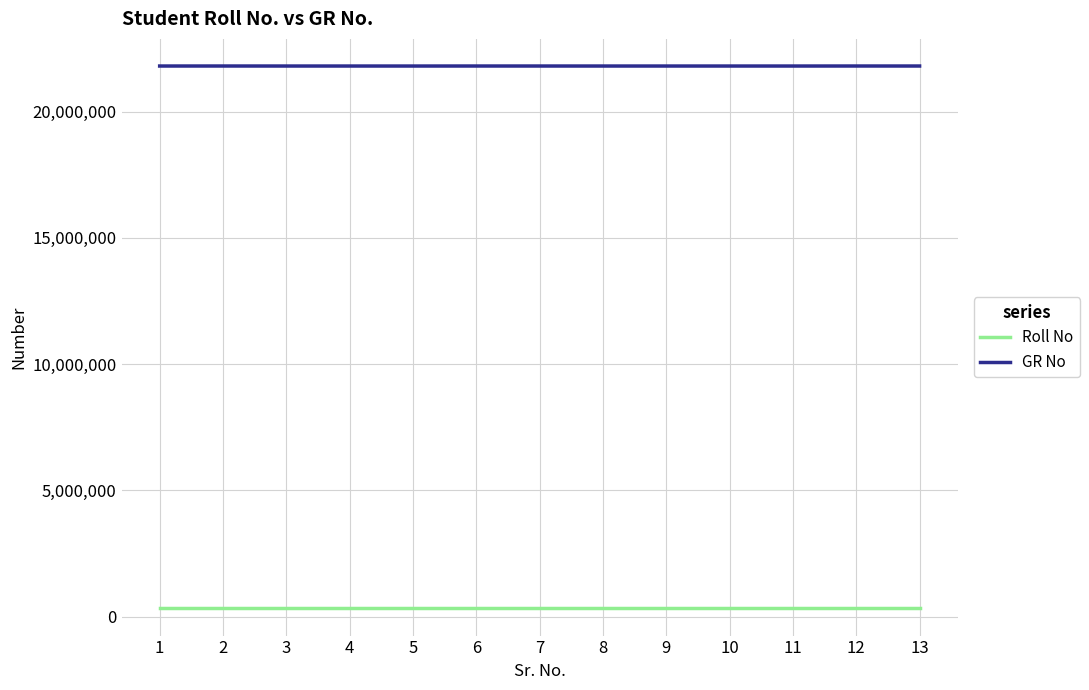

Which series has the largest total across all categories?

GR No